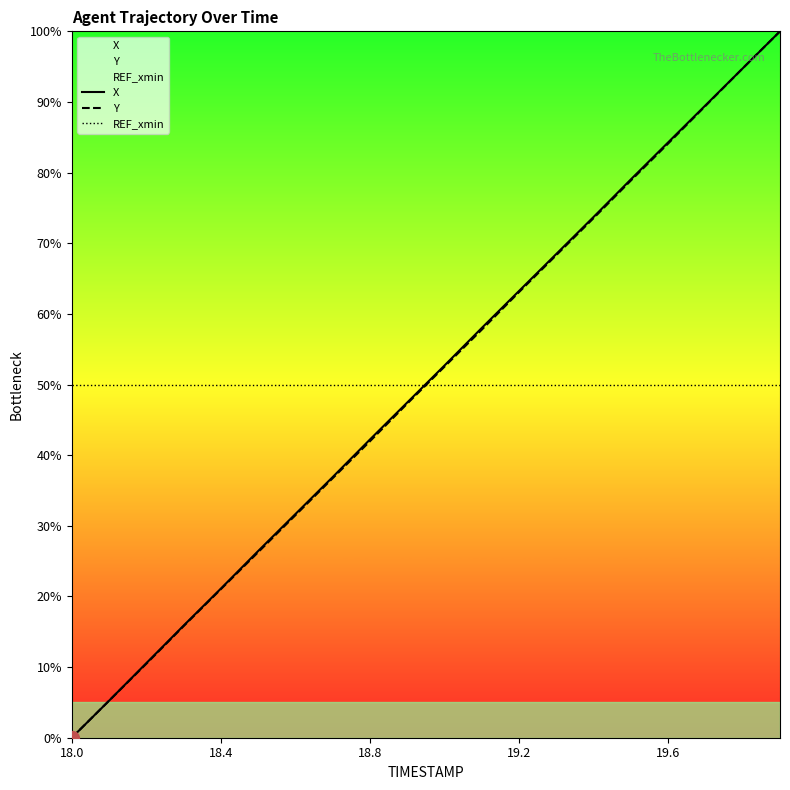

True or false: REF_xmin has a value of 50.0 at 18.4.

True